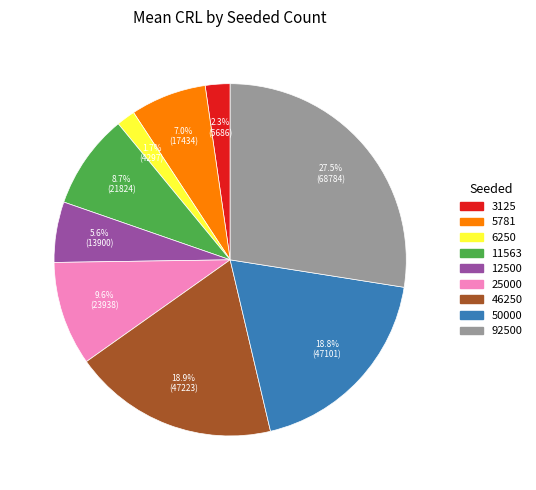

To the nearest percent, what is the combined percentage of 11563 and 5781?

16%